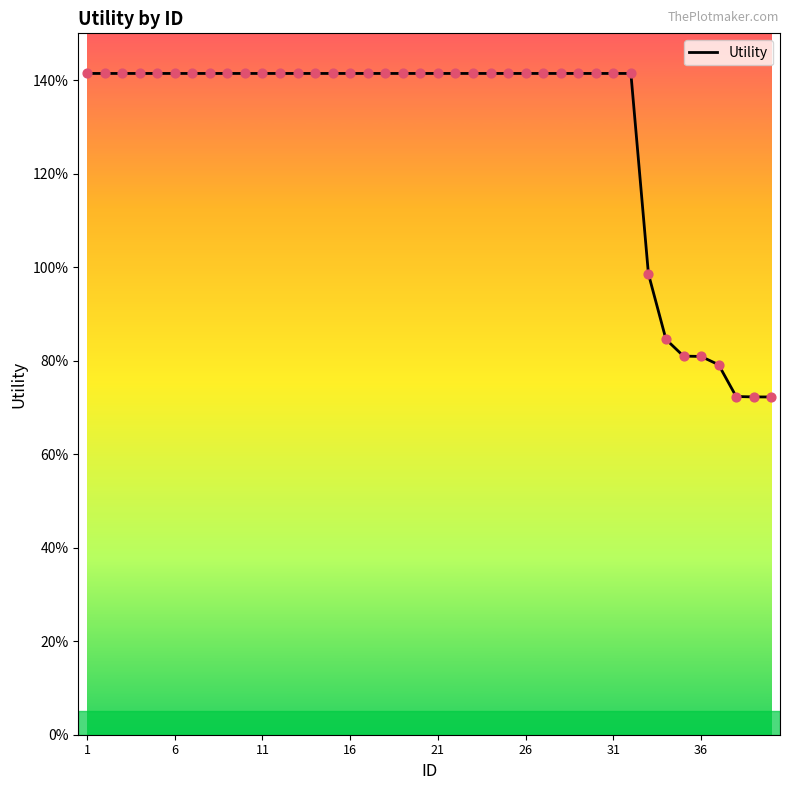

Does the chart have visible grid lines?

No